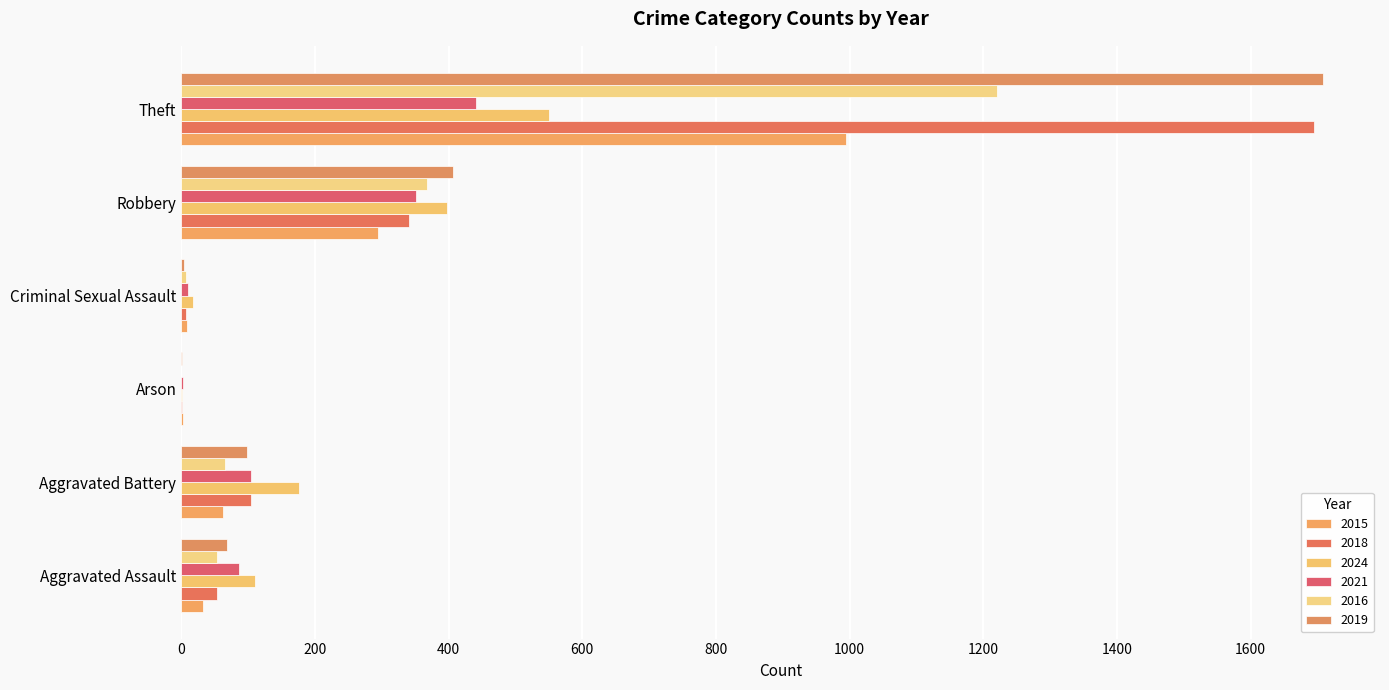

Between Arson and Theft, which series saw the biggest shift?

2019